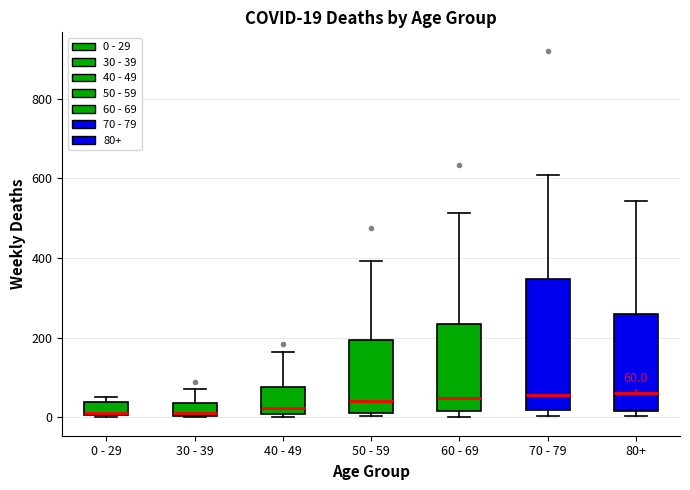

Which box is the tallest, from its lower edge to its upper edge?

70 - 79